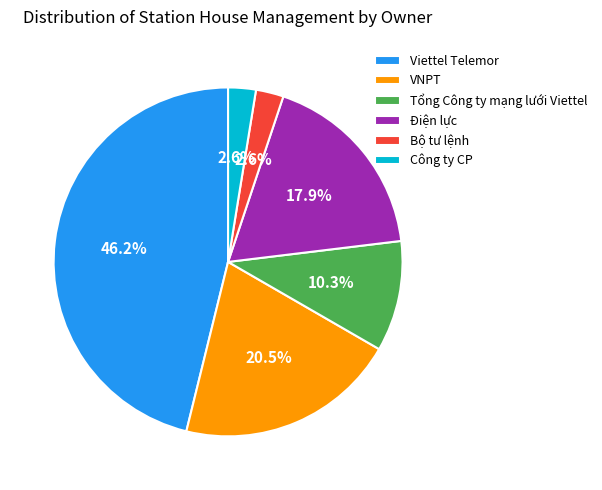

True or false: Tổng Công ty mạng lưới Viettel accounts for 24% of the total.

False